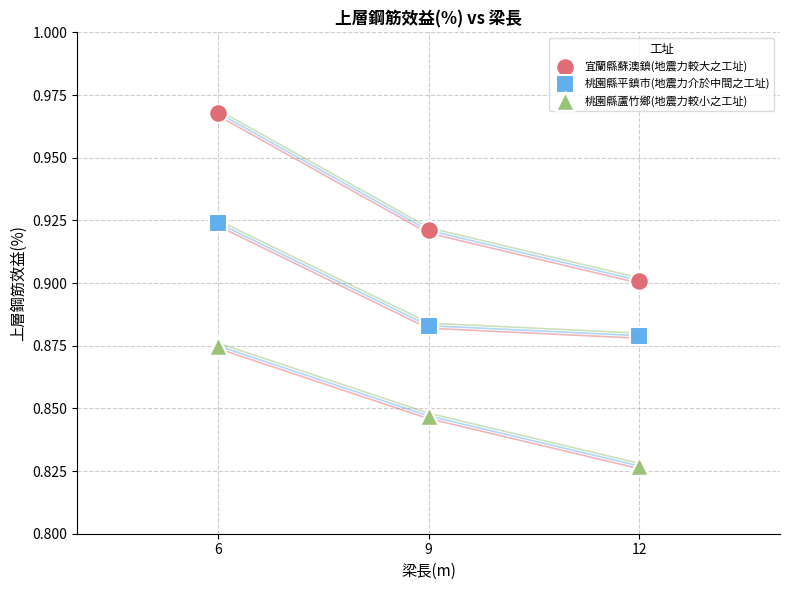

Which series has the largest Y range (max minus min)?

宜蘭縣蘇澳鎮(地震力較大之工址)